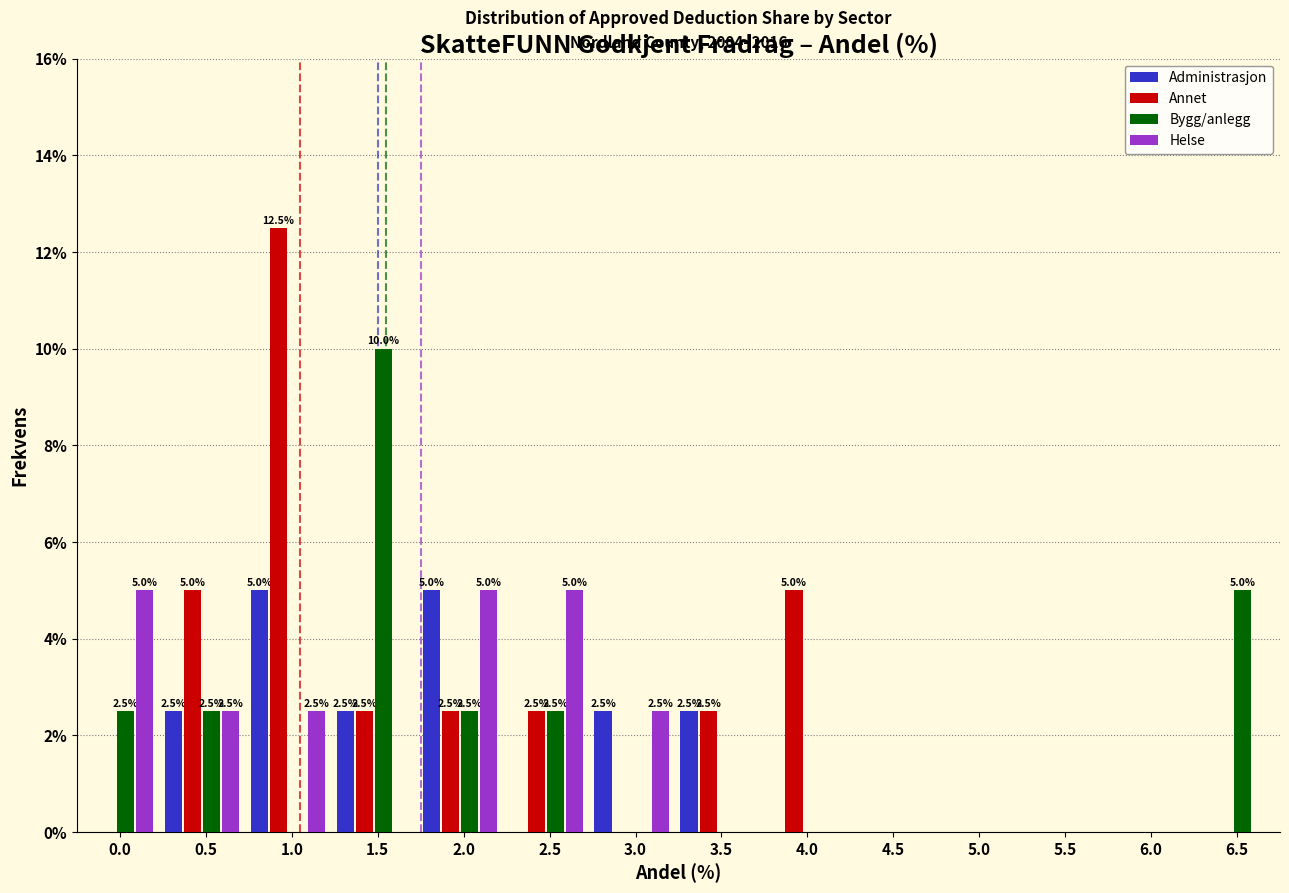

Is it true that Annet equals 0.0 at 0.0?

True